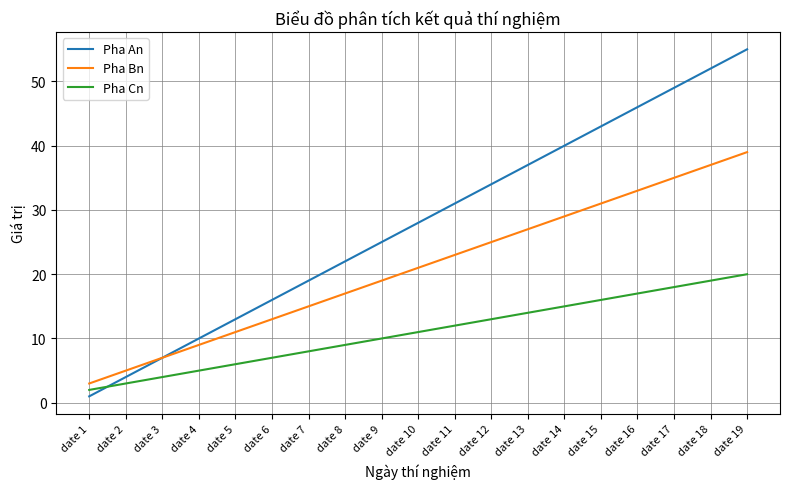

Reading left to right, transcribe all the data shown in this chart.

Pha An: 1	4	7	10	13	16	19	22	25	28	31	34	37	40	43	46	49	52	55
Pha Bn: 3	5	7	9	11	13	15	17	19	21	23	25	27	29	31	33	35	37	39
Pha Cn: 2	3	4	5	6	7	8	9	10	11	12	13	14	15	16	17	18	19	20